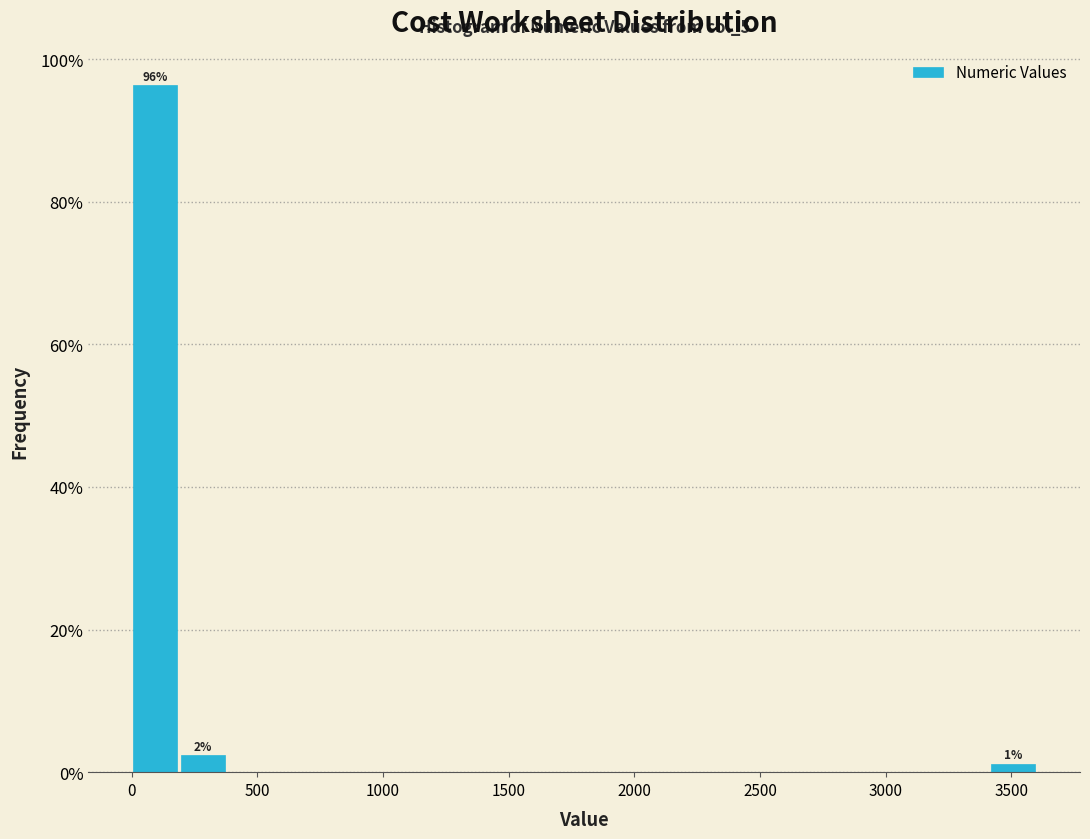

Read against the x-axis, roughly where is the centre of the tallest bar?

100